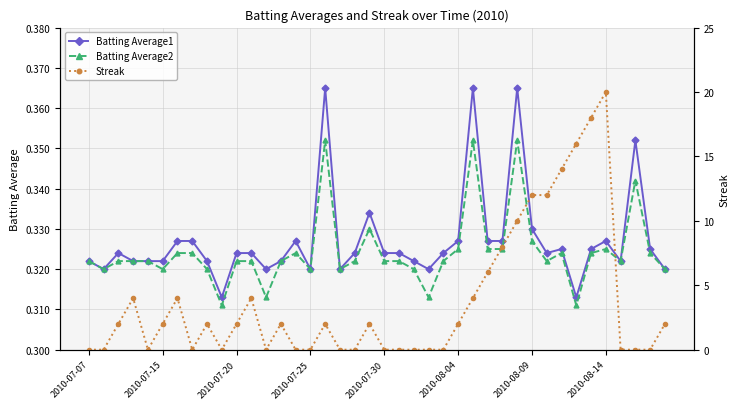

How many intersections are there between Streak and Batting Average2?

17